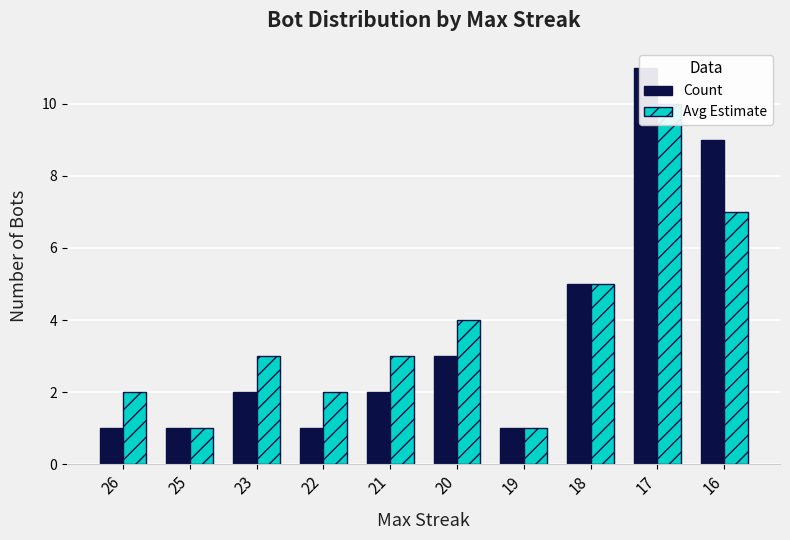

What is the minimum value for Count?

1